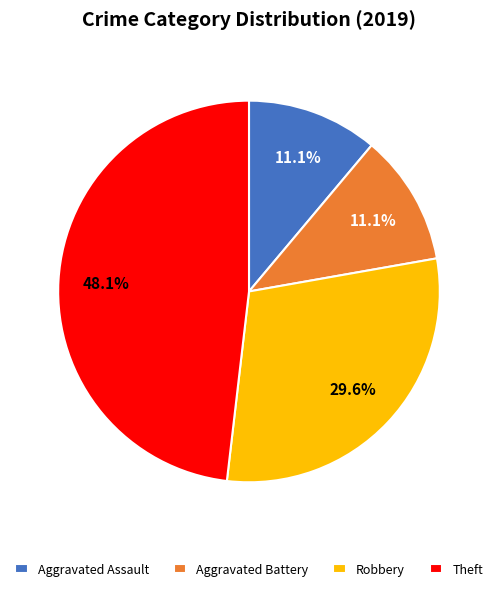

Does Aggravated Assault account for over 50% of the chart?

No